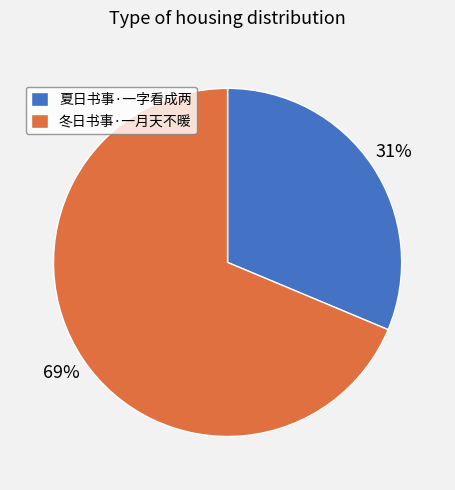

Between 冬日书事·一月天不暖 and 夏日书事·一字看成两, which is larger?

冬日书事·一月天不暖